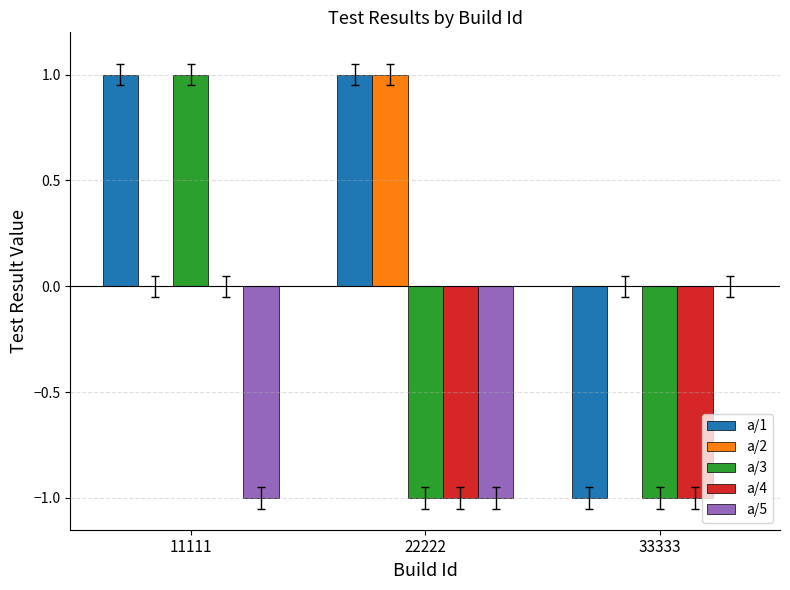

Is the value of a/2 at 22222 greater than the value of a/5 at 33333?

Yes